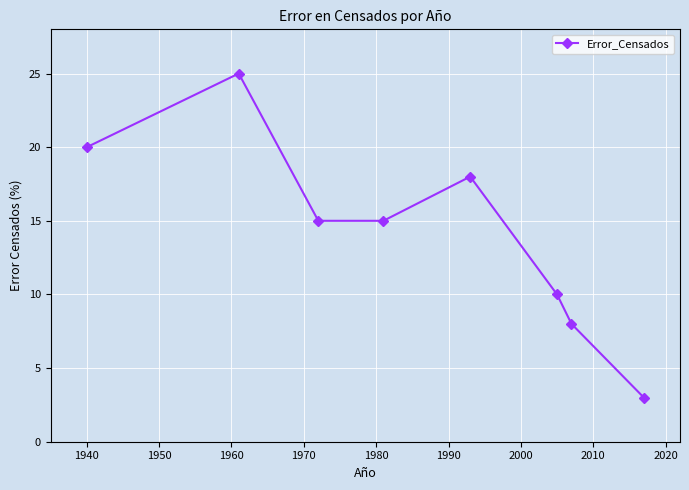

What is the minimum value shown in the chart?

3